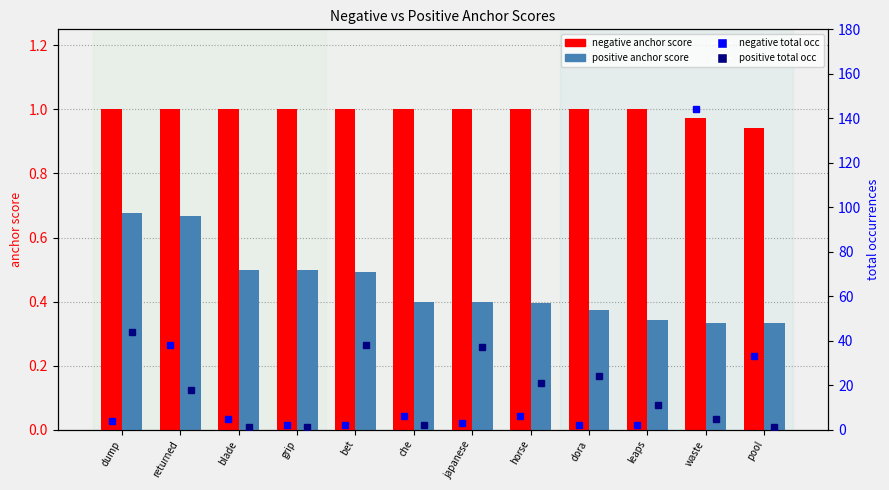

Count the negative anchor score values in the range 1 to 2.

10